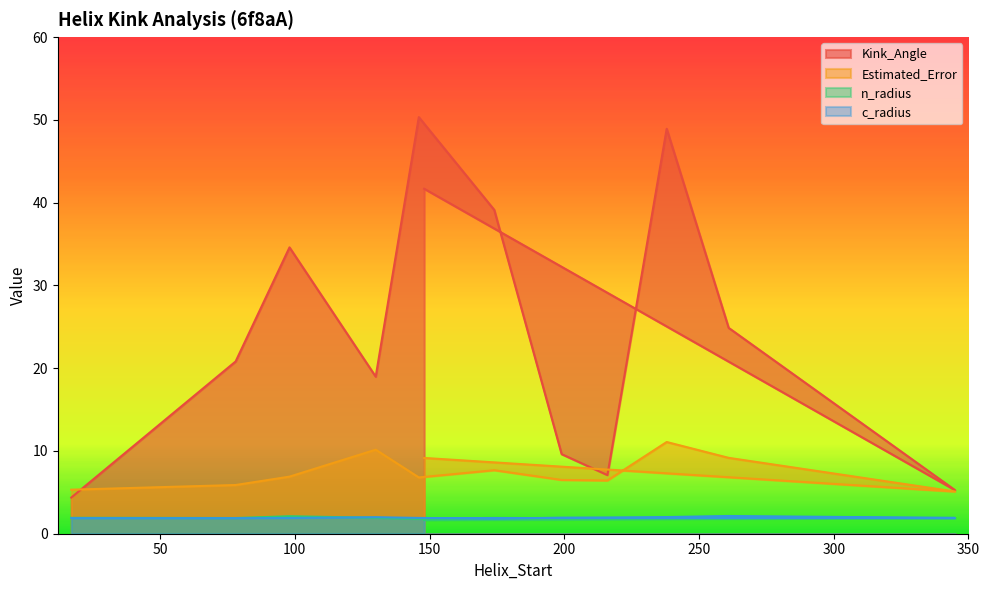

What are all the series names shown in the legend?

Kink_Angle, Estimated_Error, n_radius, c_radius